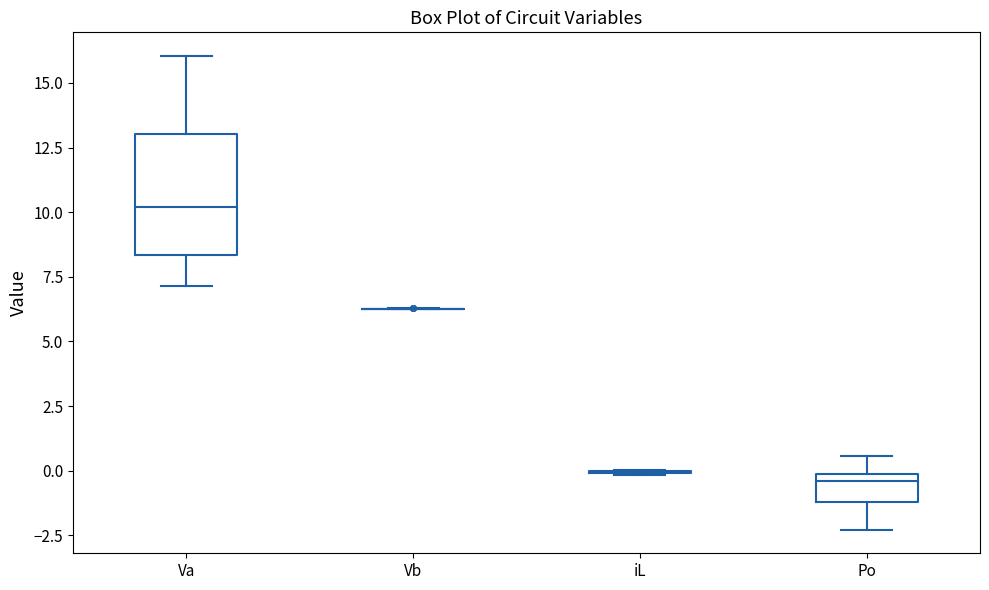

Reading left to right, read every box against the y-axis: the position of its median line, the range the box covers, and the ends of its whiskers. The values are not printed on the chart, so give them approximately, as read against the axis.

Va: median 10.0, box 8.5 to 13.0, whiskers 7.0 to 16.0
Vb: box collapsed to a line at 6.5, whiskers 6.0 to 6.5
iL: box collapsed to a line at 0.0, whiskers 0.0 to 0.0
Po: median -0.5, box -1.0 to 0.0, whiskers -2.5 to 0.5